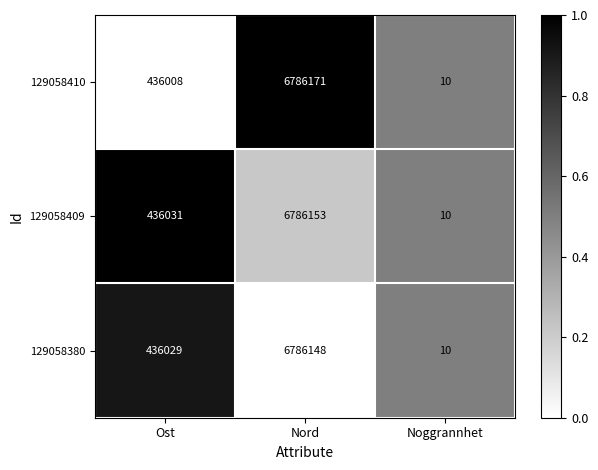

Which label corresponds to the smallest value in the chart?

Noggrannhet